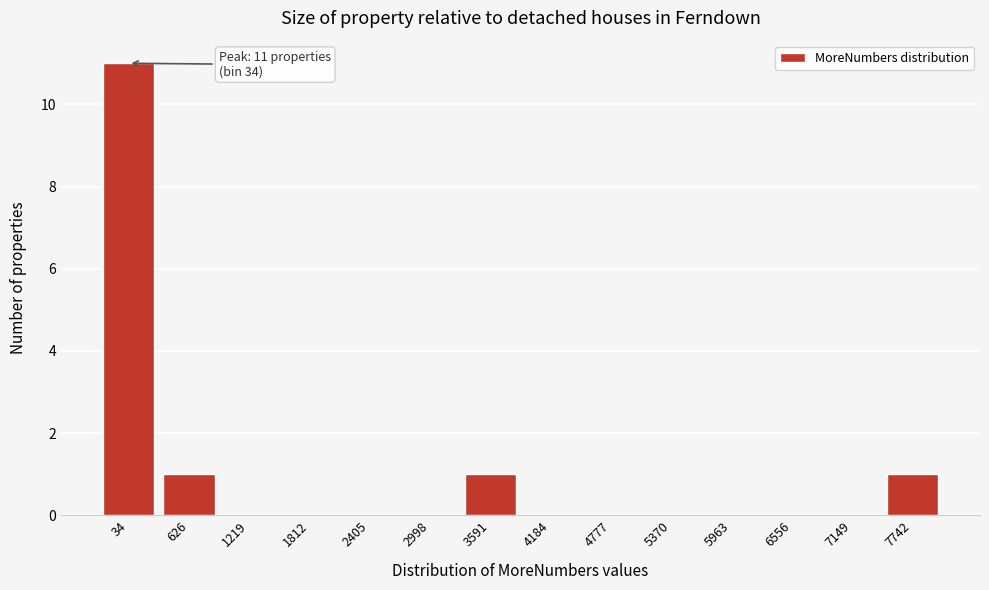

Reading right to left, extract all data points from this chart.

7742=1	7149=0	6556=0	5963=0	5370=0	4777=0	4184=0	3591=1	2998=0	2405=0	1812=0	1219=0	626=1	34=11